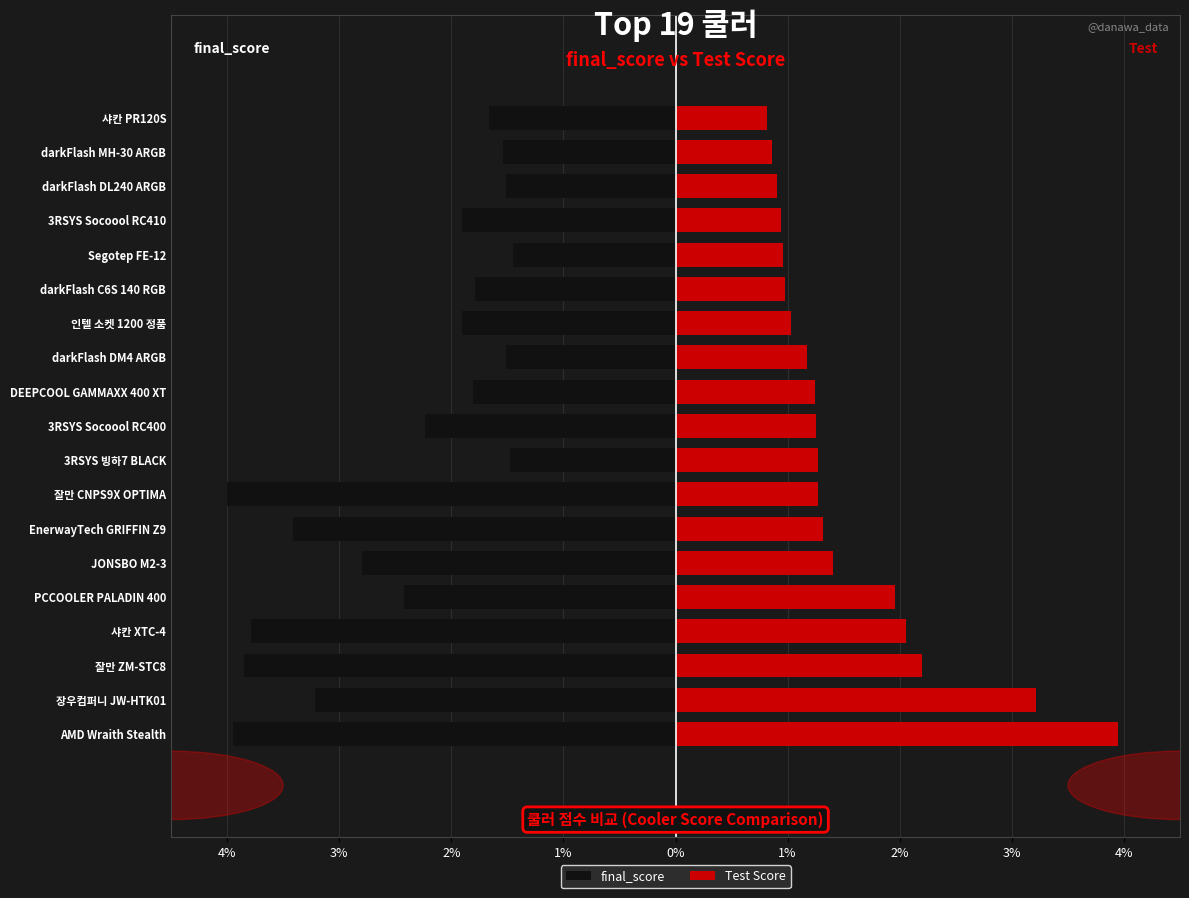

True or false: Test has a value of 0.9 at 3RSYS Socoool RC410.

True